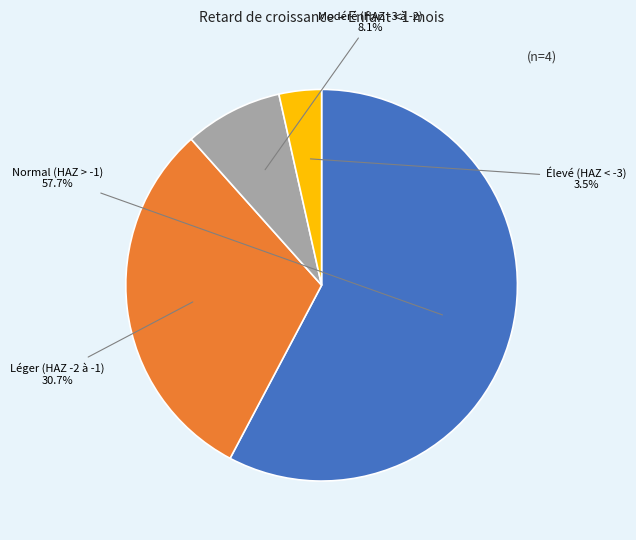

Count the number of slices in the pie.

4